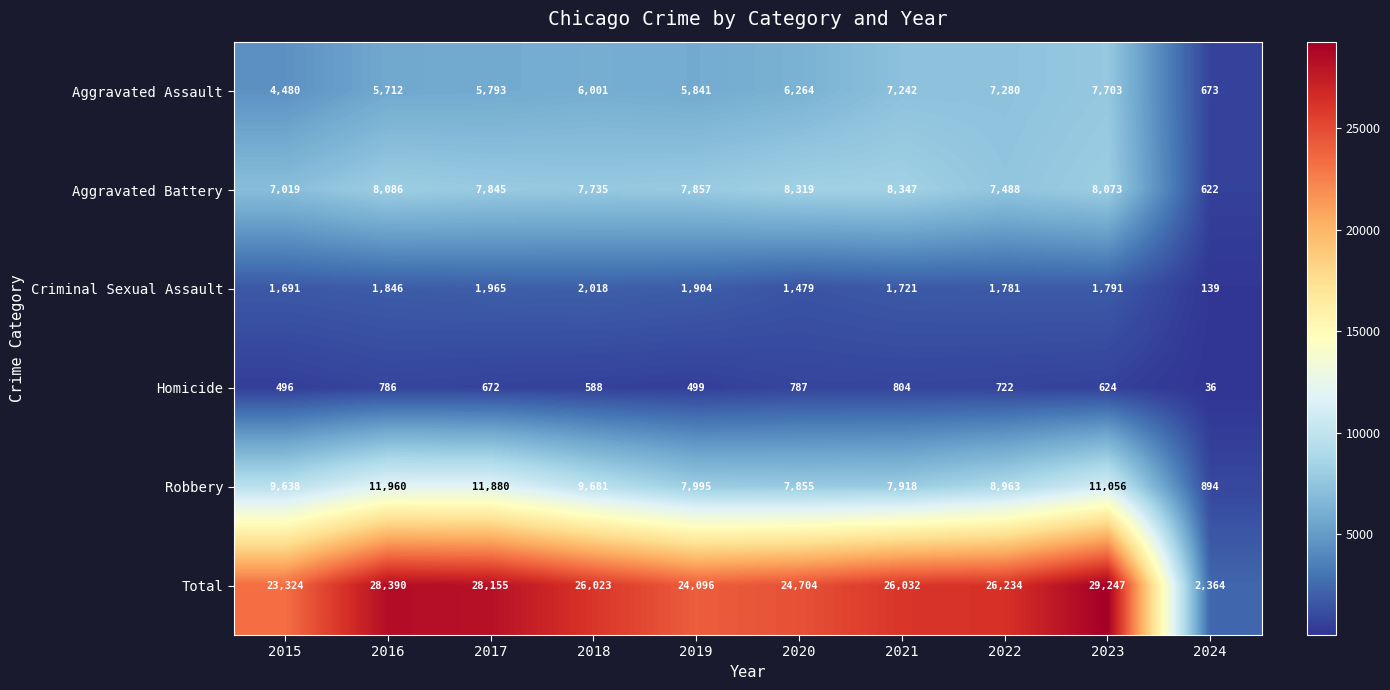

What value does the Homicide series have at 2019, to the nearest 50?

500